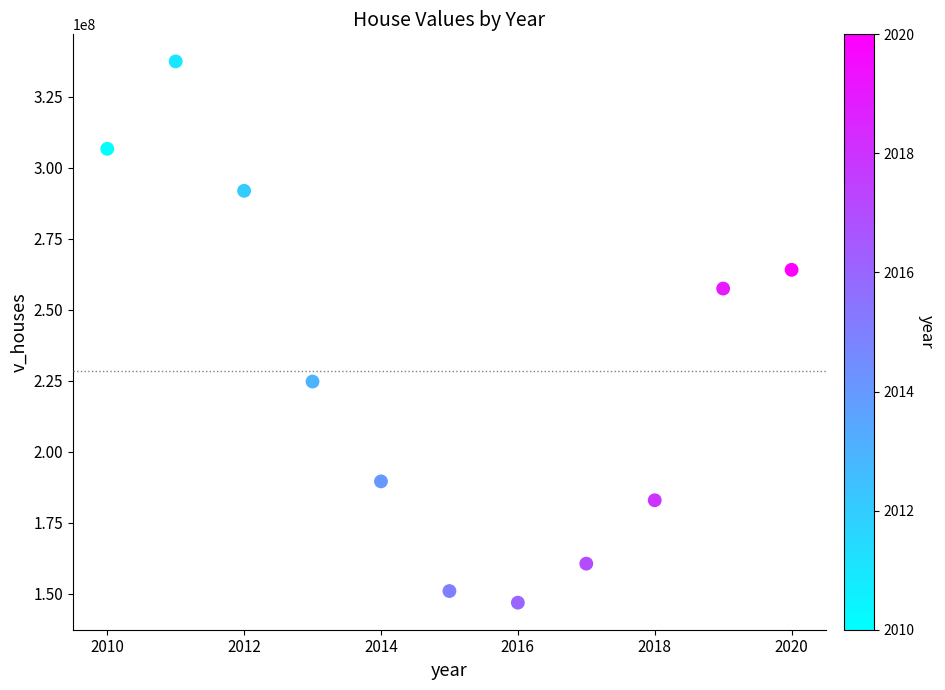

What Y value in the scatter plot is closest to 242205000?

257507000